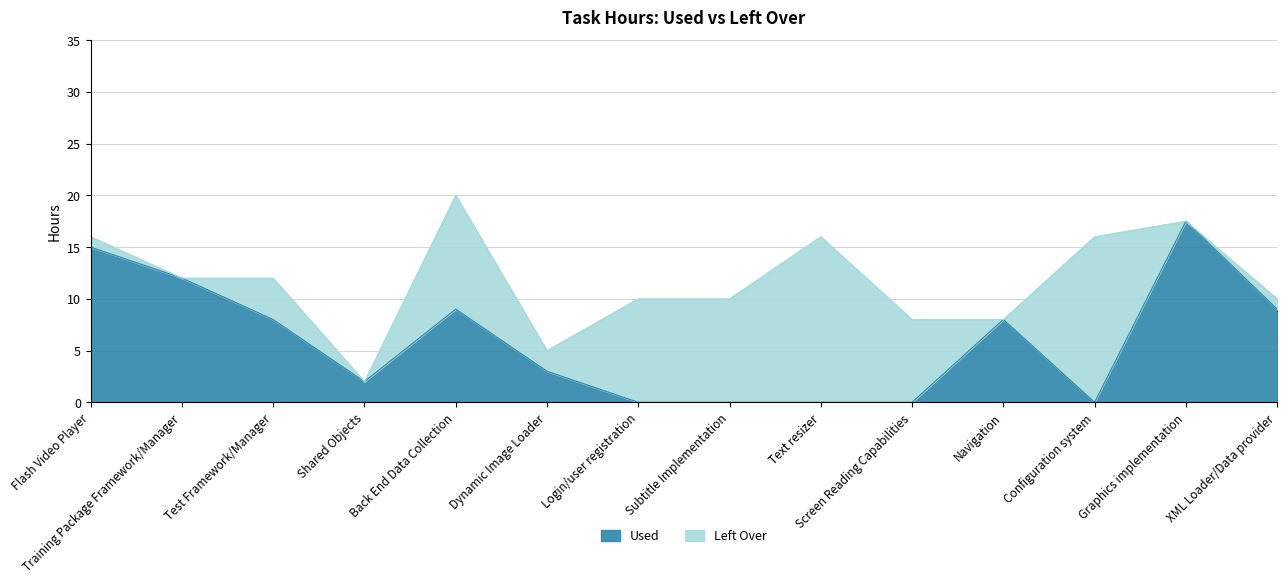

Which label corresponds to the smallest value in the chart?

Login/user registration